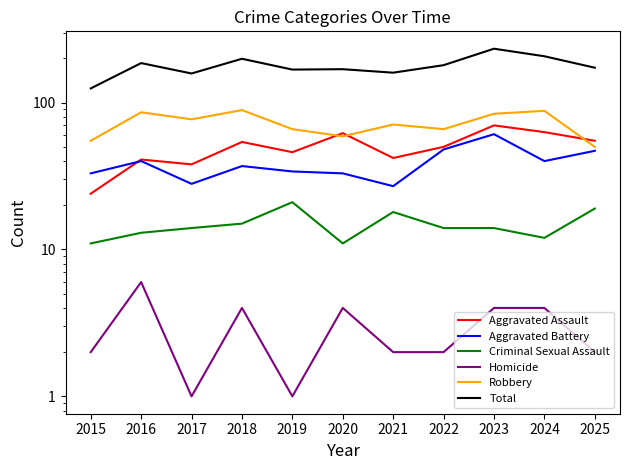

How many distinct data groups are displayed?

6